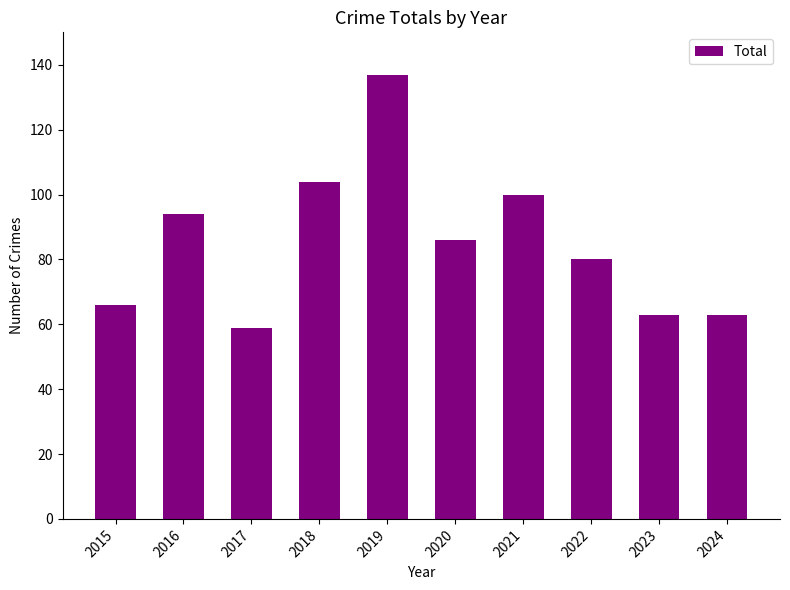

What is the difference between the maximum and minimum values?

78